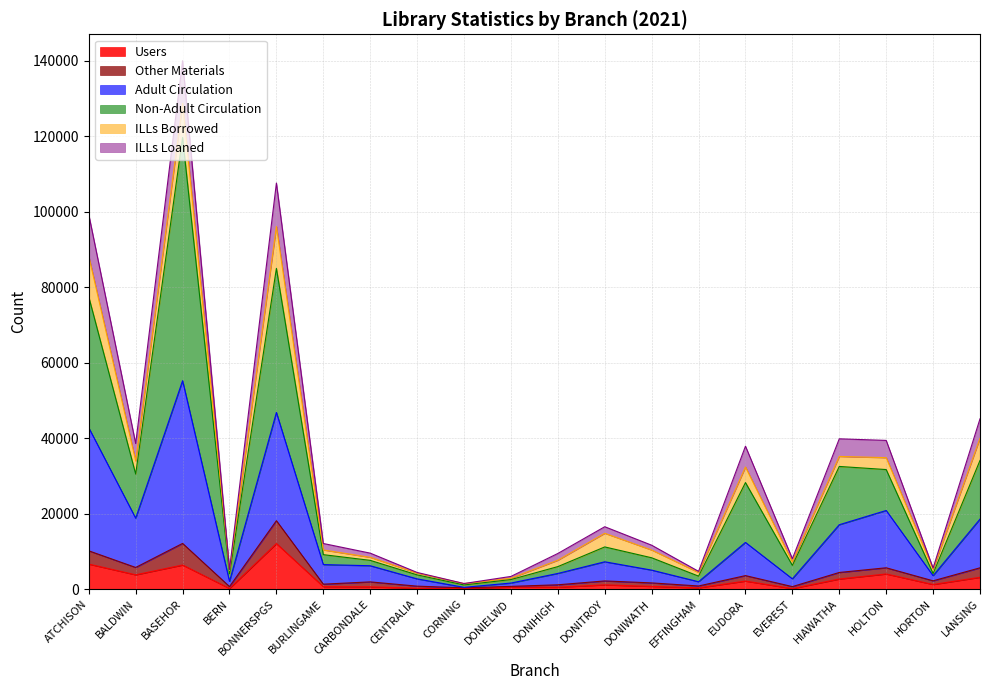

What is the label of the 17th point from the left?

HIAWATHA